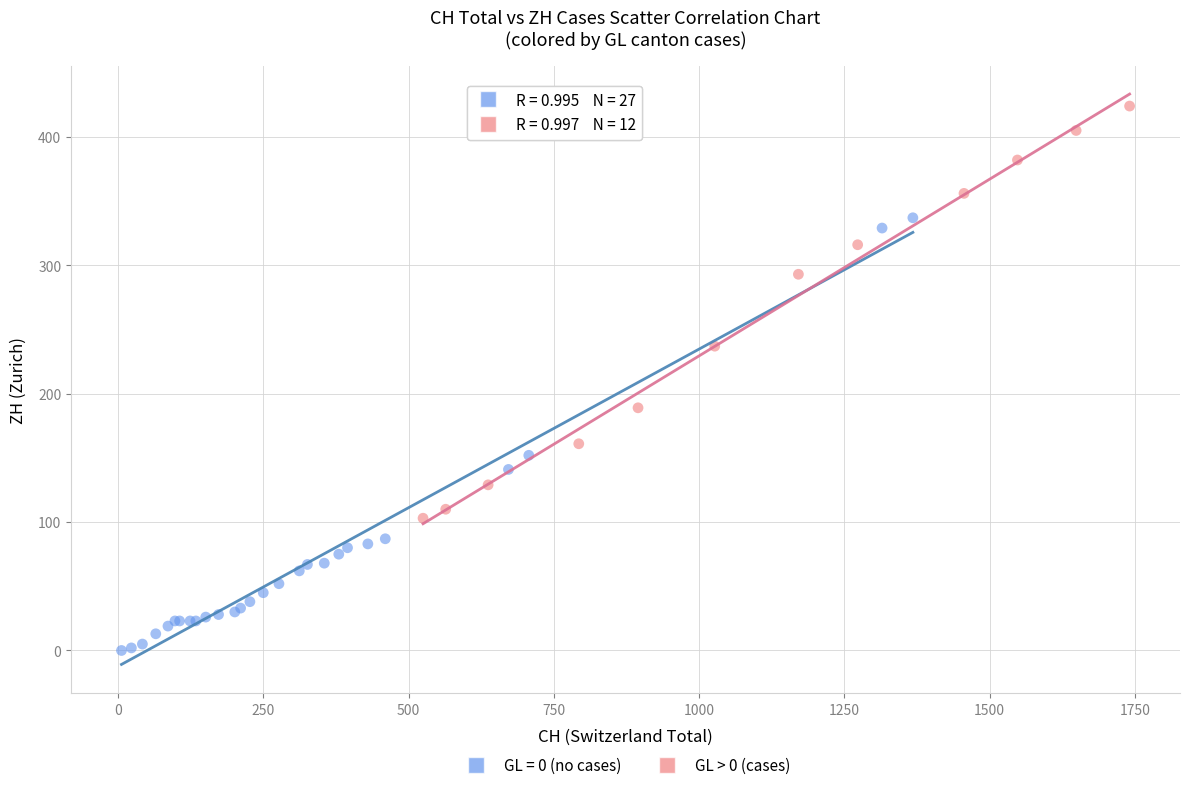

Which series contains the lowest Y value?

GL = 0 (no cases)